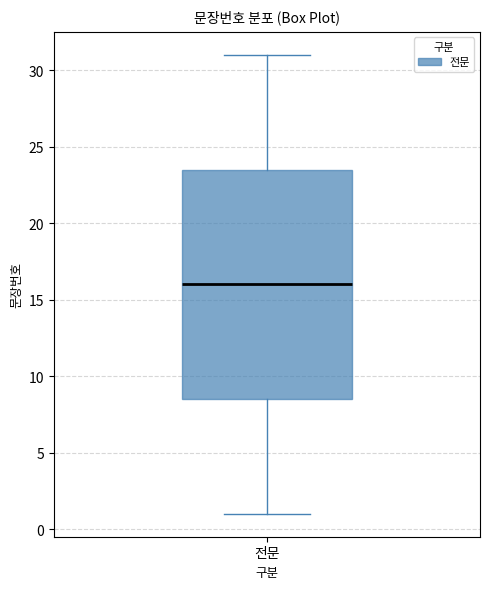

Where is the lower edge of the box for 전문 on the y-axis? The values are not printed on the chart, so give them approximately, as read against the axis.

8.5